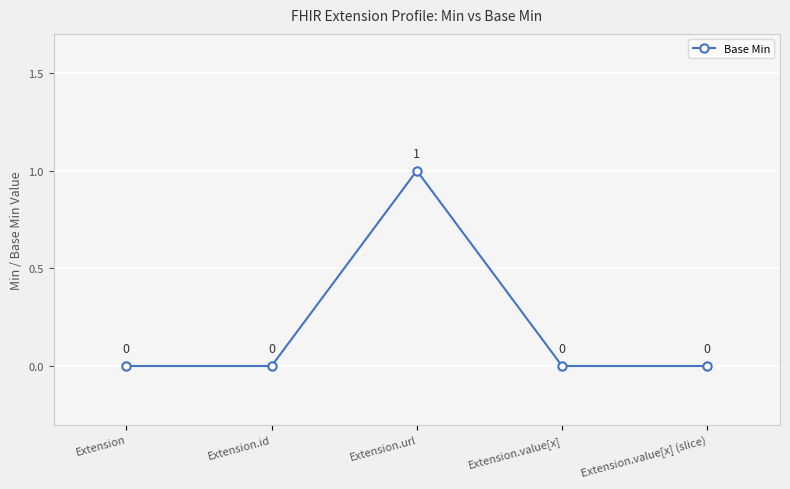

Where is the first local maximum?

Extension.url